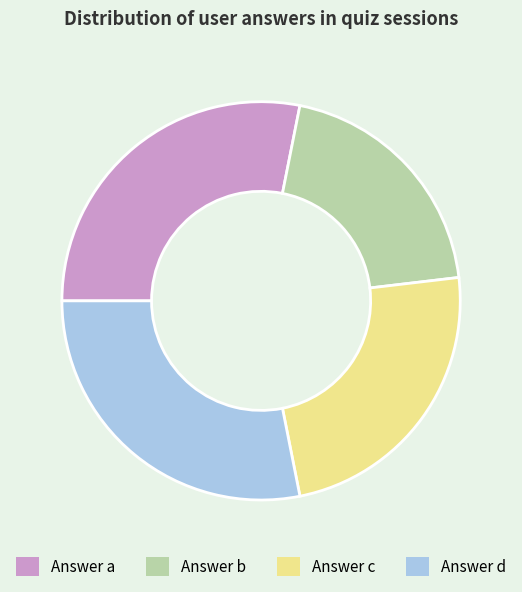

Does any single category account for the majority?

No